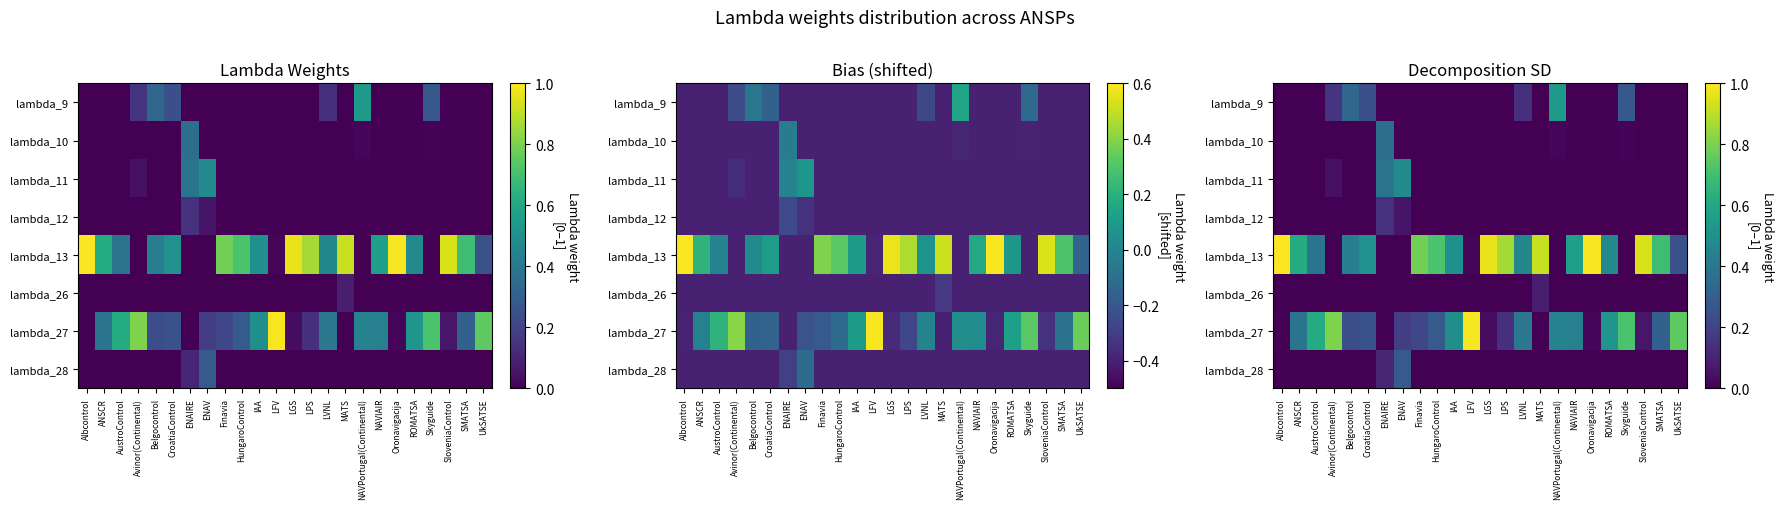

Read the lambda_13 value at Albcontrol.

1.0